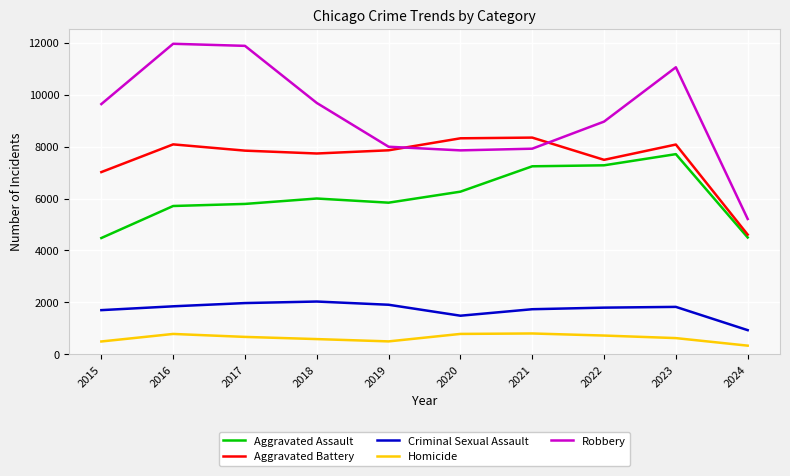

Rank the series at 2017 from highest to lowest value.

Robbery, Aggravated Battery, Aggravated Assault, Criminal Sexual Assault, Homicide